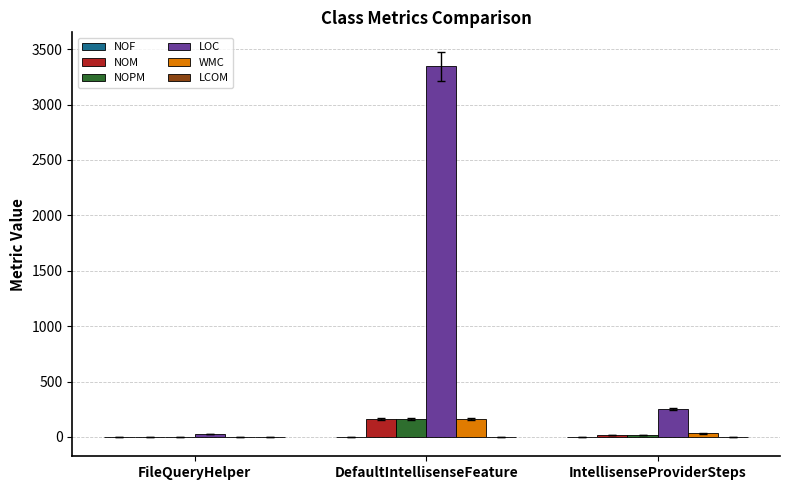

At which category is the sum across all series the highest?

DefaultIntellisenseFeature